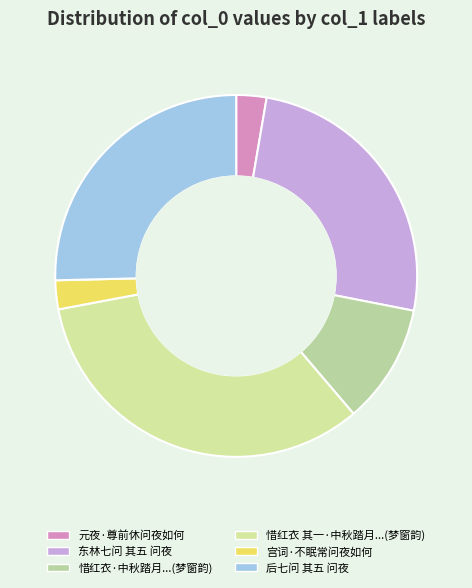

Which slice is the smallest?

宫词·不眠常问夜如何